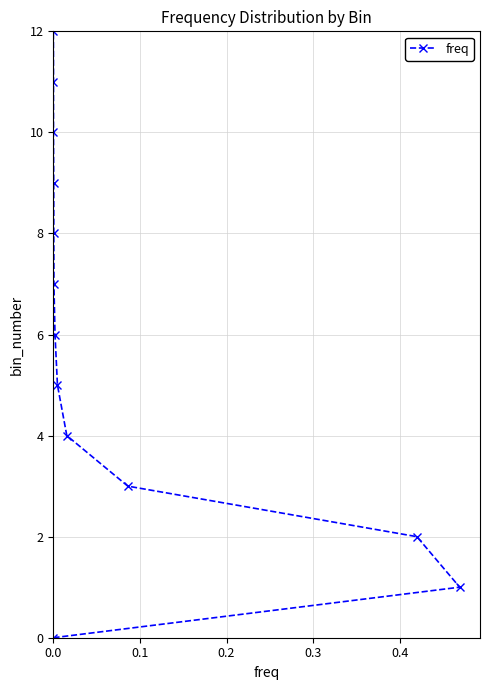

Reading left to right, transcribe all the data shown in this chart.

12	0	10	11	9	8	7	6	5	4	3	2	1